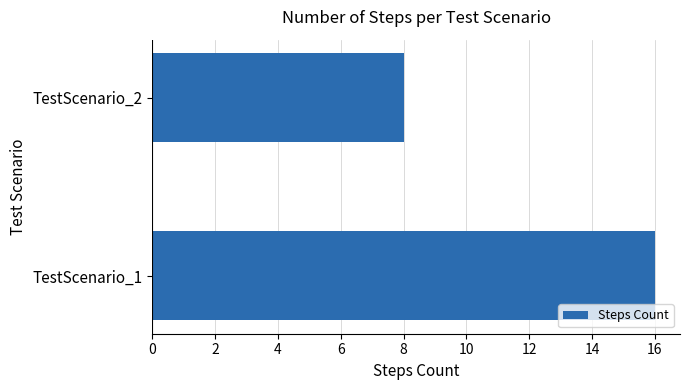

What is the sum of the values at TestScenario_1 and TestScenario_2?

24